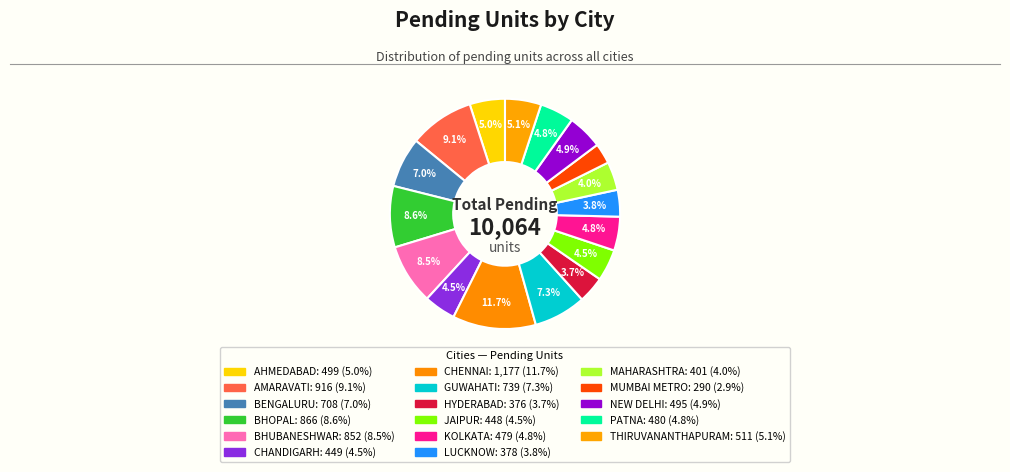

Count the number of slices in the pie.

17